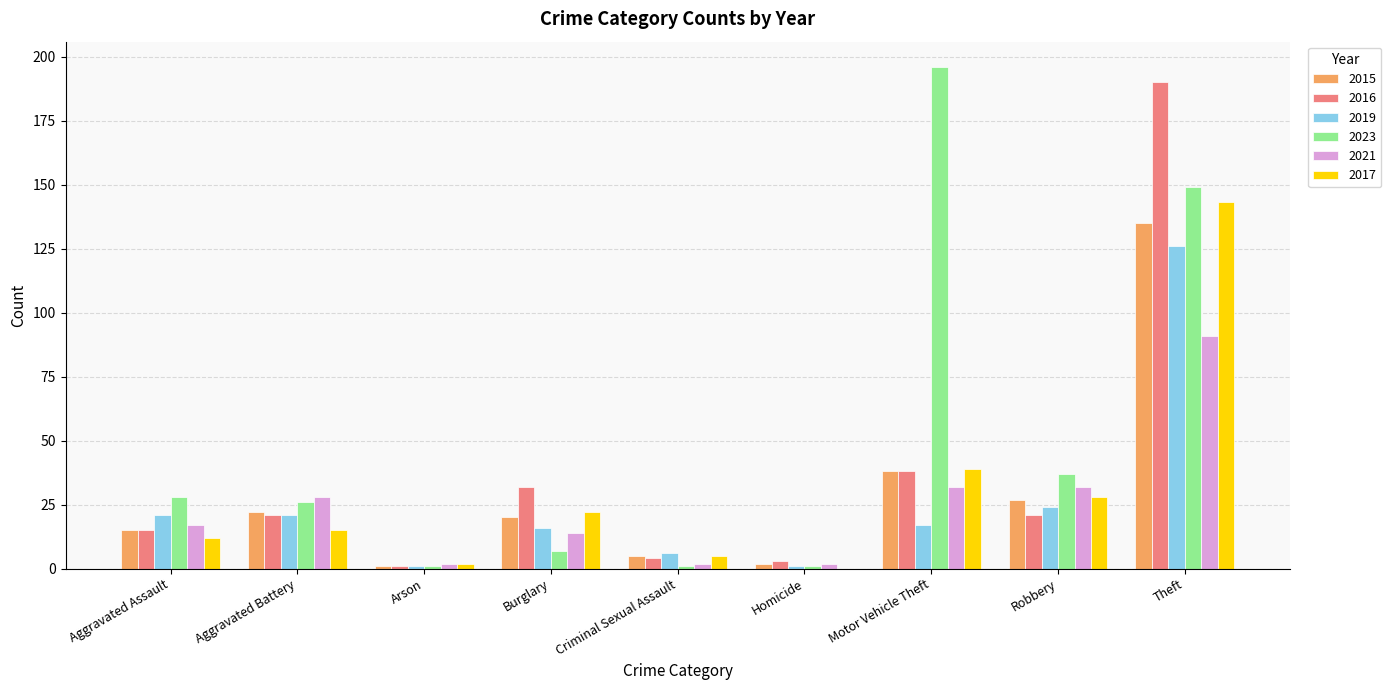

What is the maximum value for 2016?

190